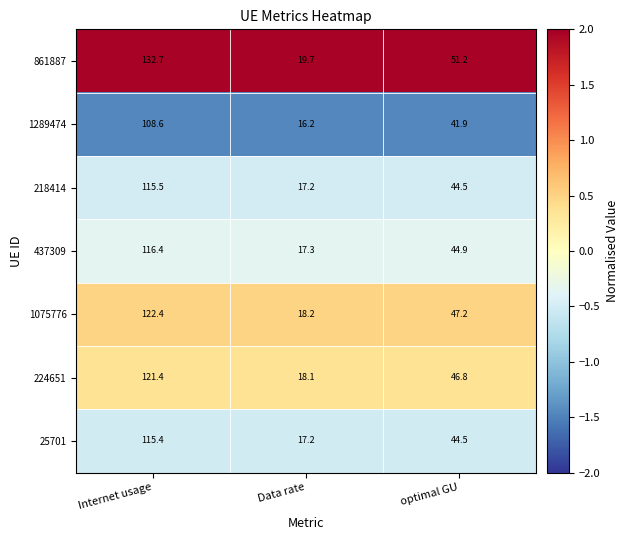

Reading right to left, list all the values displayed in this chart.

861887: 51.2	19.7	132.7
1289474: 41.9	16.2	108.6
218414: 44.5	17.2	115.5
437309: 44.9	17.3	116.4
1075776: 47.2	18.2	122.4
224651: 46.8	18.1	121.4
25701: 44.5	17.2	115.4